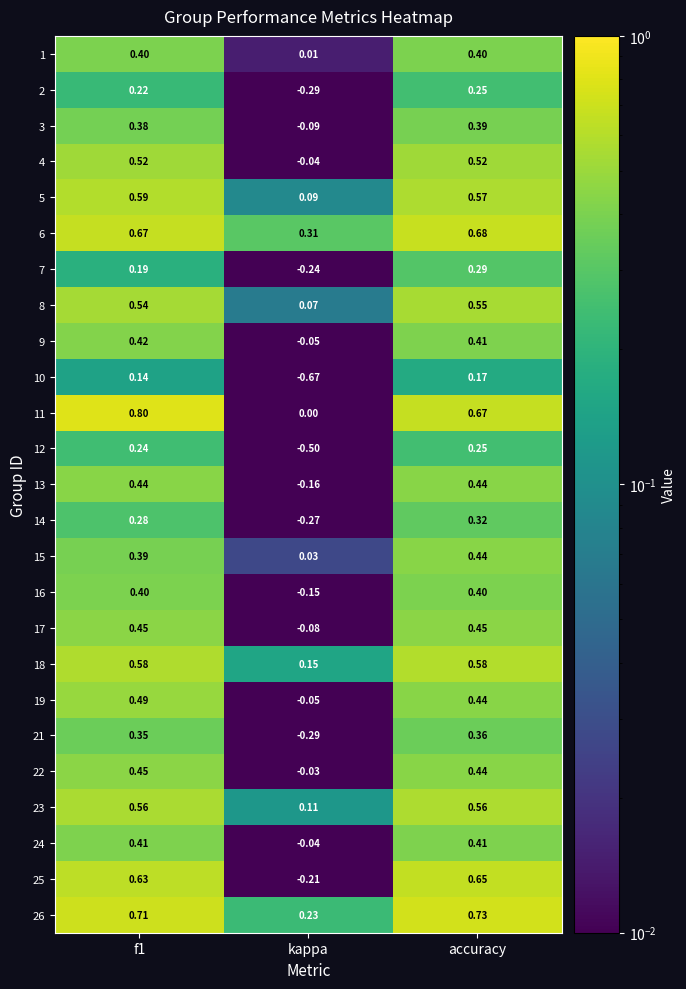

At which label does 8 reach its minimum?

kappa